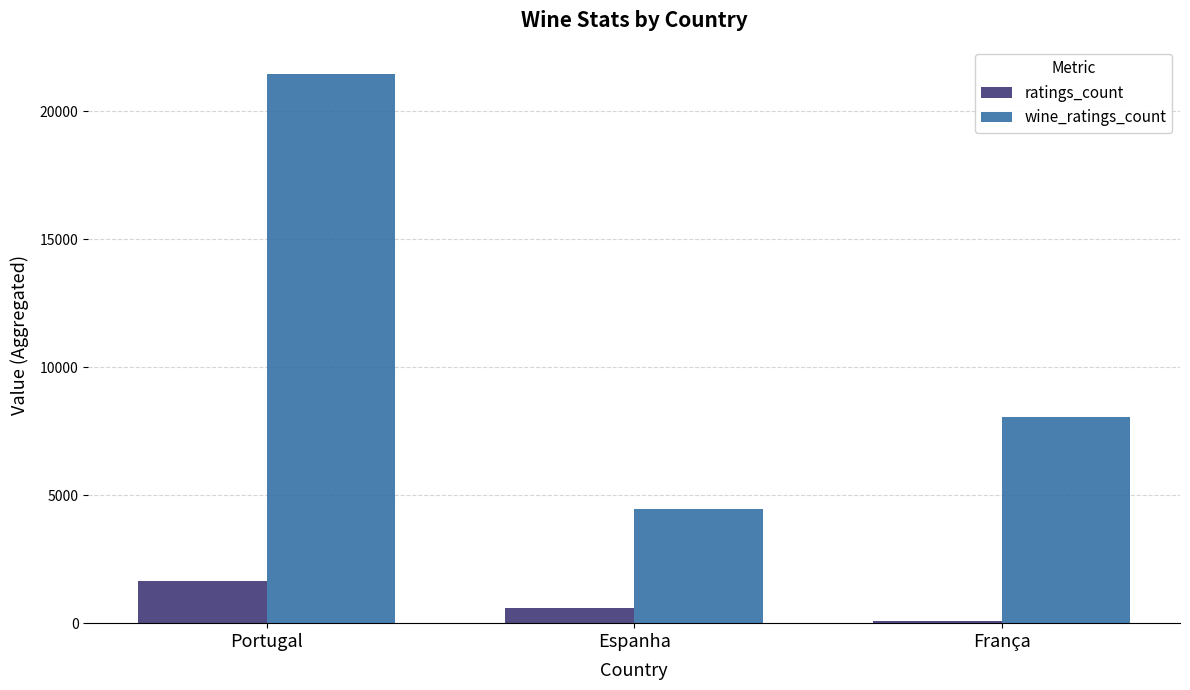

What is the total value across all series at França?

8163